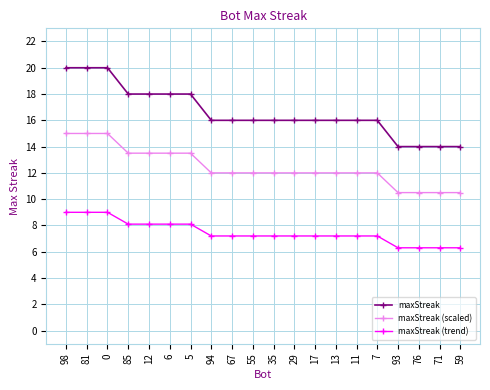

What is the total value across all series at 35?

35.2